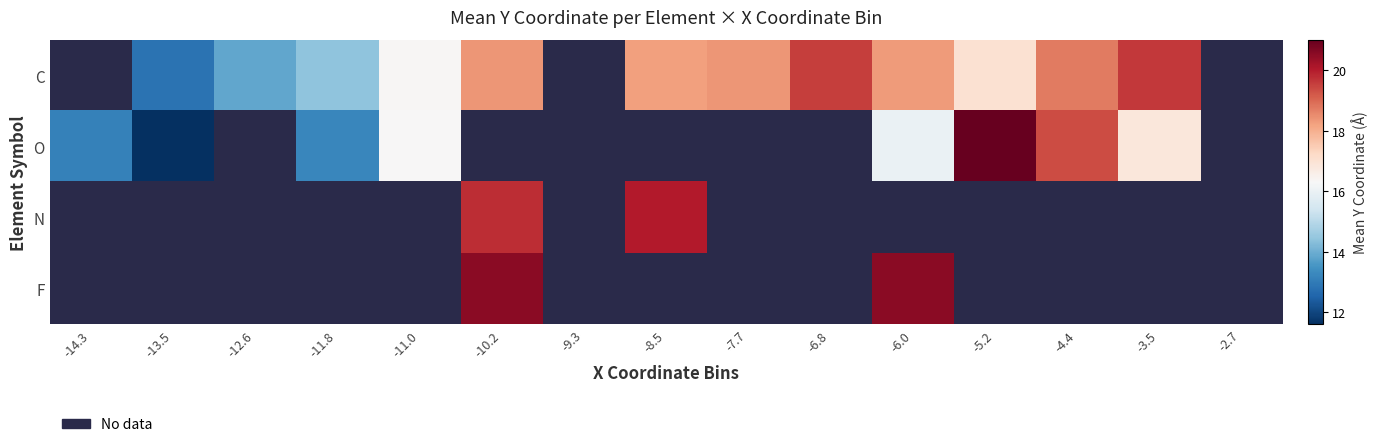

What value does the O series have at -6.0?

16.0